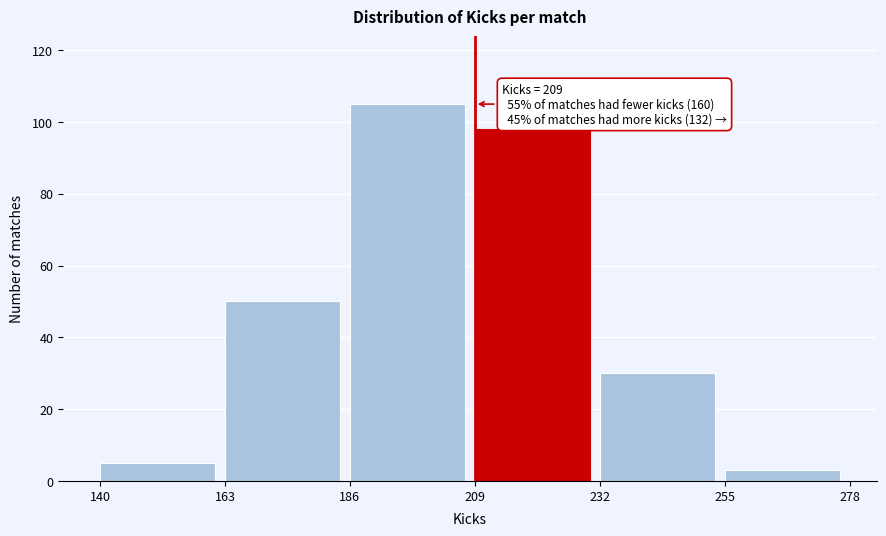

Over which range of the x-axis is the bar tallest?

186 to 209